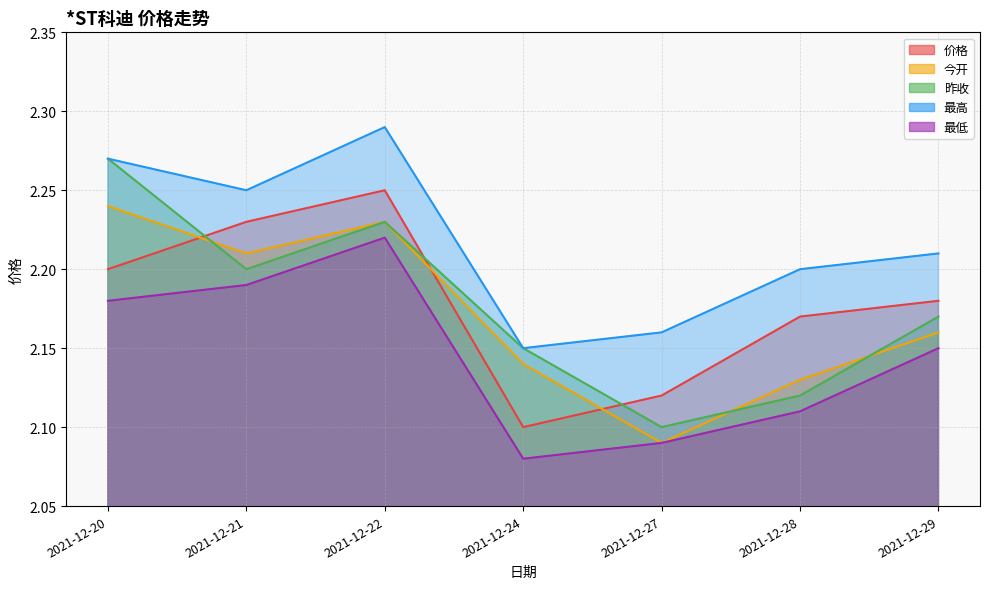

What is the difference between the maximum and minimum values in the 今开 series?

0.2